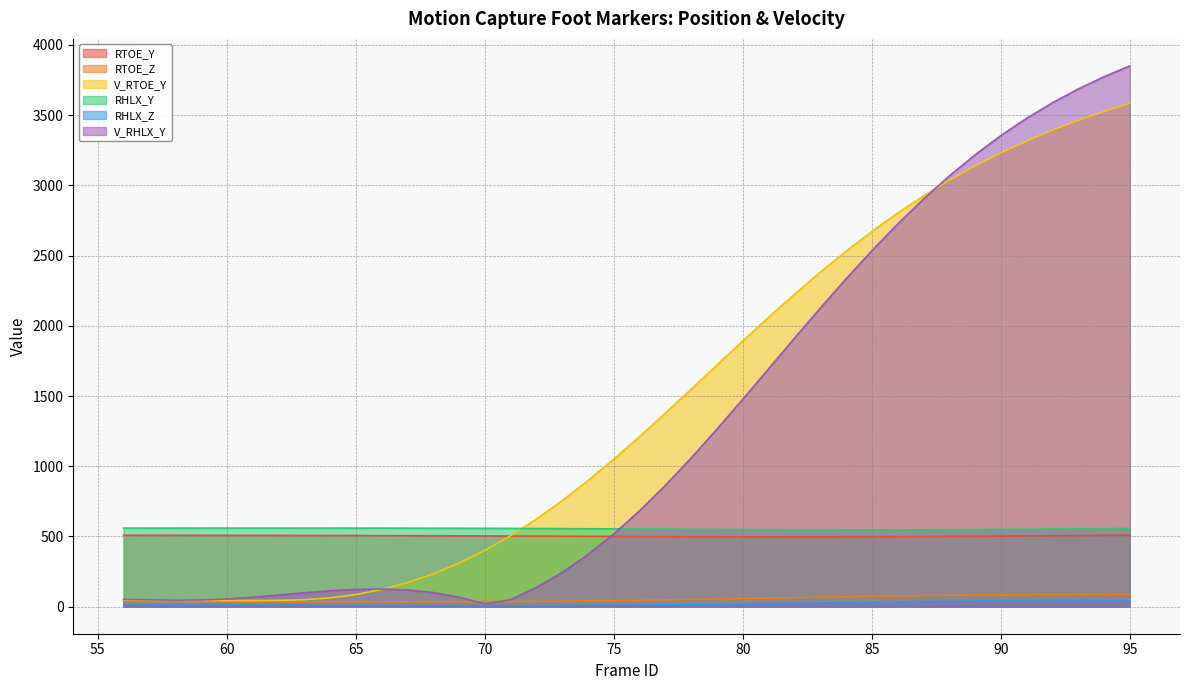

Reading left to right, extract all data points from this chart.

RTOE_Y: 508.9	508.7	508.6	508.4	508.2	508.0	507.7	507.4	507.1	506.7	506.2	505.7	505.1	504.4	503.7	503.0	502.3	501.5	500.7	500.0	499.3	498.7	498.1	497.6	497.3	497.1	497.1	497.2	497.5	497.9	498.5	499.3	500.3	501.3	502.5	503.9	505.3	506.7	508.3	509.9
RTOE_Z: 35.8	35.7	35.5	35.4	35.2	35.0	34.8	34.6	34.5	34.5	34.5	34.7	35.0	35.6	36.3	37.3	38.6	40.1	41.9	44.0	46.4	49.0	51.9	54.9	58.0	61.2	64.5	67.7	70.8	73.7	76.5	78.9	81.1	82.9	84.4	85.5	86.2	86.5	86.5	86.2
V_RTOE_Y: 48.8	47.2	45.7	44.6	43.8	43.5	44.7	49.7	62.4	86.1	122.1	171.0	233.5	310.0	400.6	505.4	623.8	754.9	897.7	1050.4	1211.1	1377.9	1548.5	1720.5	1891.8	2060.2	2223.8	2381.0	2530.4	2671.1	2802.3	2923.8	3035.6	3137.8	3230.9	3315.6	3392.7	3462.8	3526.8	3585.3
RHLX_Y: 559.4	559.4	559.4	559.4	559.4	559.4	559.4	559.4	559.4	559.3	559.2	559.0	558.7	558.3	557.9	557.3	556.6	555.9	555.0	554.1	553.2	552.2	551.3	550.4	549.6	548.9	548.3	547.9	547.6	547.6	547.7	548.1	548.7	549.5	550.4	551.5	552.8	554.1	555.6	557.1
RHLX_Z: 12.9	12.8	12.7	12.5	12.2	11.8	11.4	10.9	10.4	9.8	9.3	8.7	8.3	8.0	7.8	7.8	8.0	8.4	9.1	10.2	11.5	13.1	14.9	17.0	19.3	21.8	24.4	27.0	29.5	32.0	34.3	36.4	38.2	39.7	40.8	41.6	42.0	42.0	41.7	41.1
V_RHLX_Y: 52.3	49.0	46.5	47.7	54.7	67.1	82.7	98.9	113.2	123.1	126.0	119.4	100.9	68.2	20.1	50.1	136.7	243.8	371.0	517.8	682.7	863.7	1058.4	1263.8	1476.5	1693.2	1910.3	2124.7	2333.4	2533.7	2723.5	2901.2	3065.7	3216.5	3353.5	3476.9	3587.4	3685.9	3773.2	3850.6